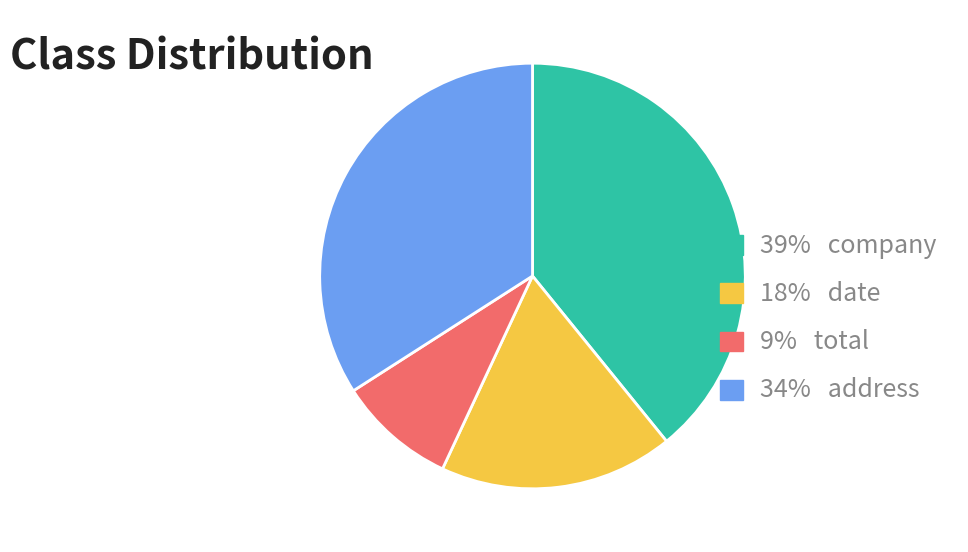

The 9% total slice represents 18% of the pie. True or false?

False